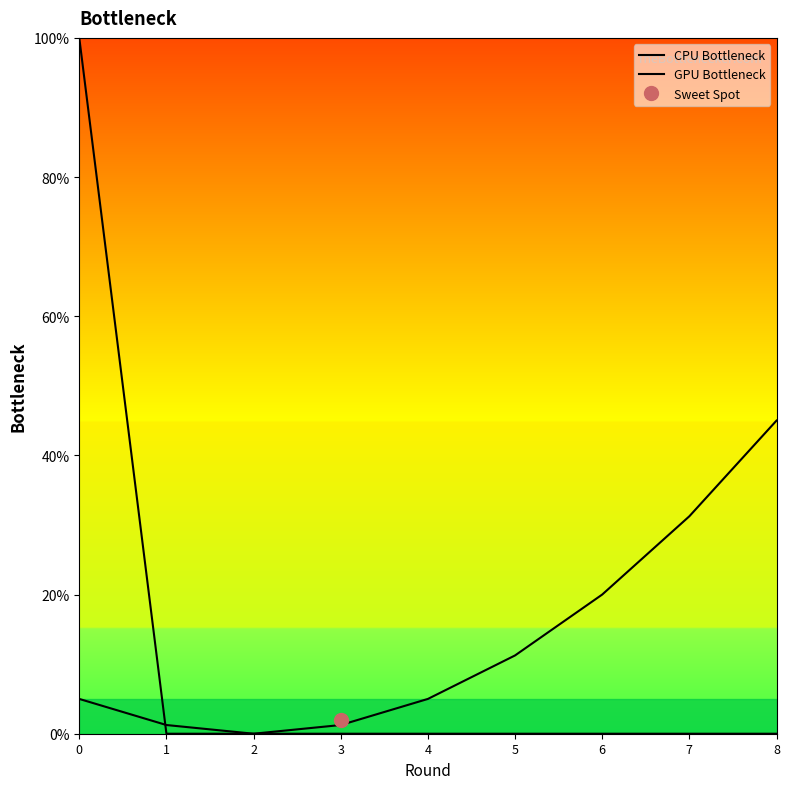

Between which two adjacent categories do GPU Bottleneck and CPU Bottleneck first intersect?

0 and 1